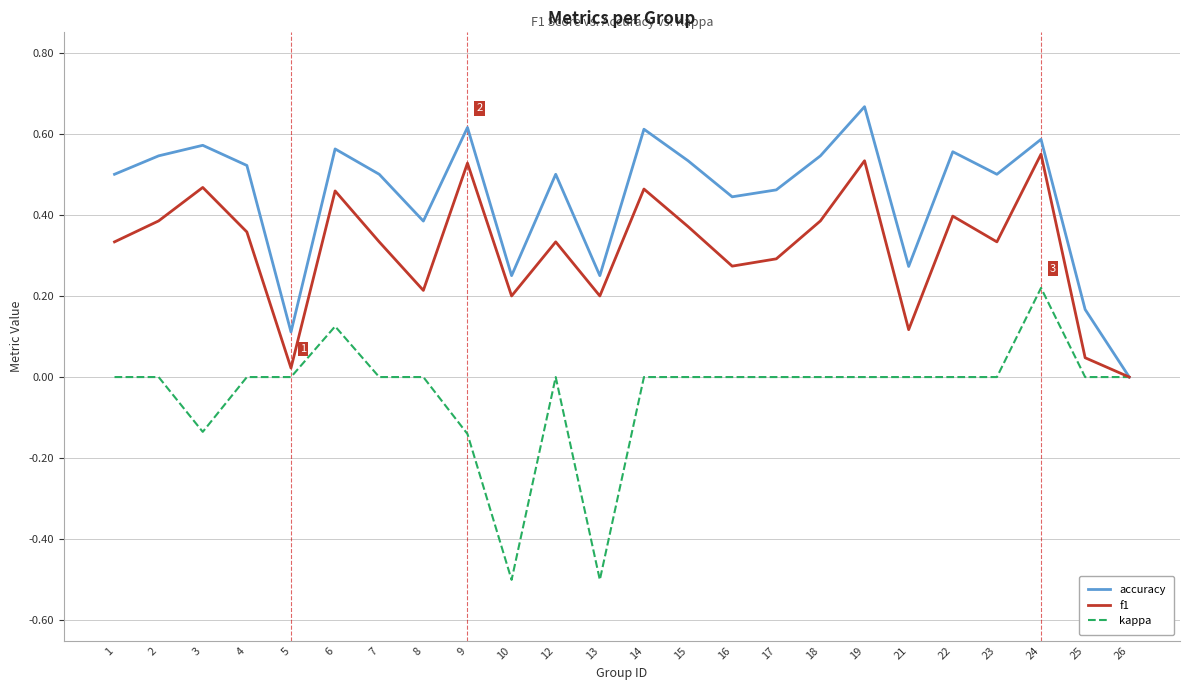

How many values in f1 are above zero?

23